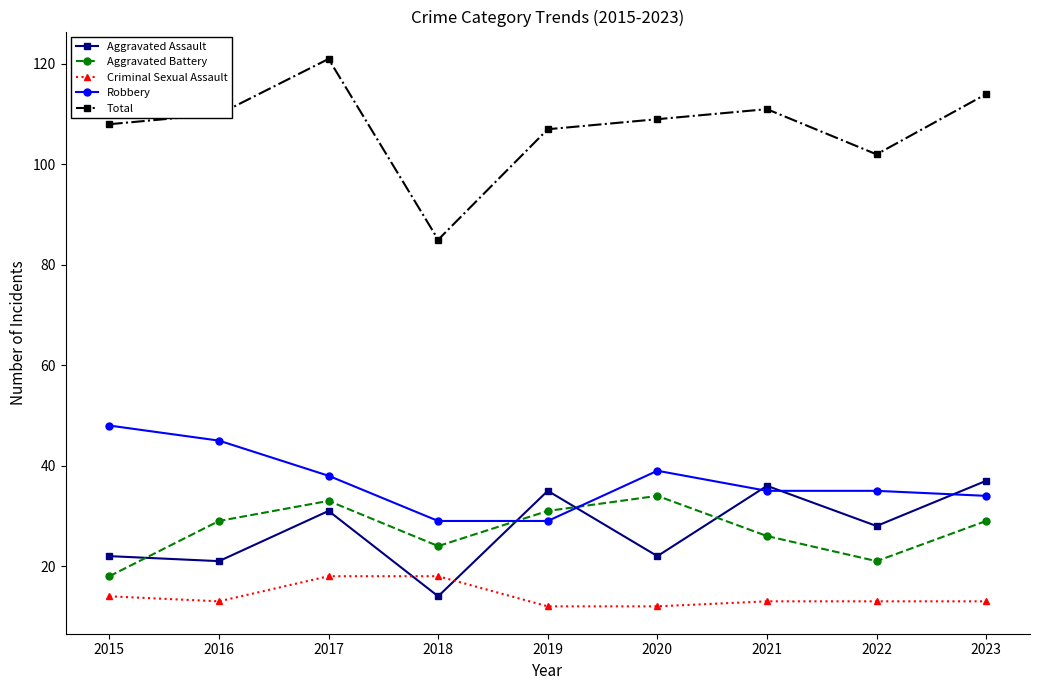

How many times do Aggravated Battery and Robbery cross each other?

2